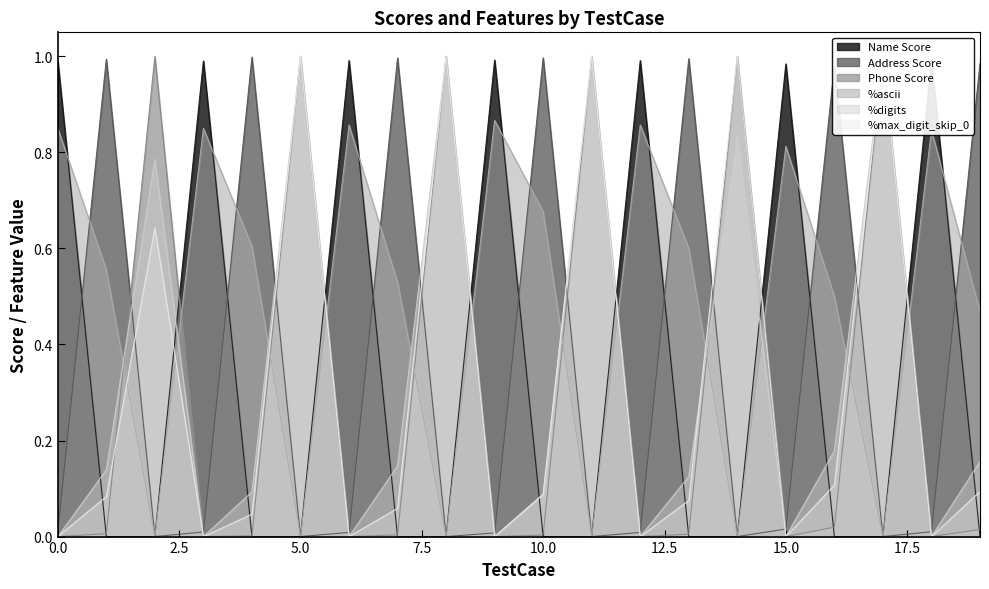

What is the spread (max minus min) of values at 17?

1.0